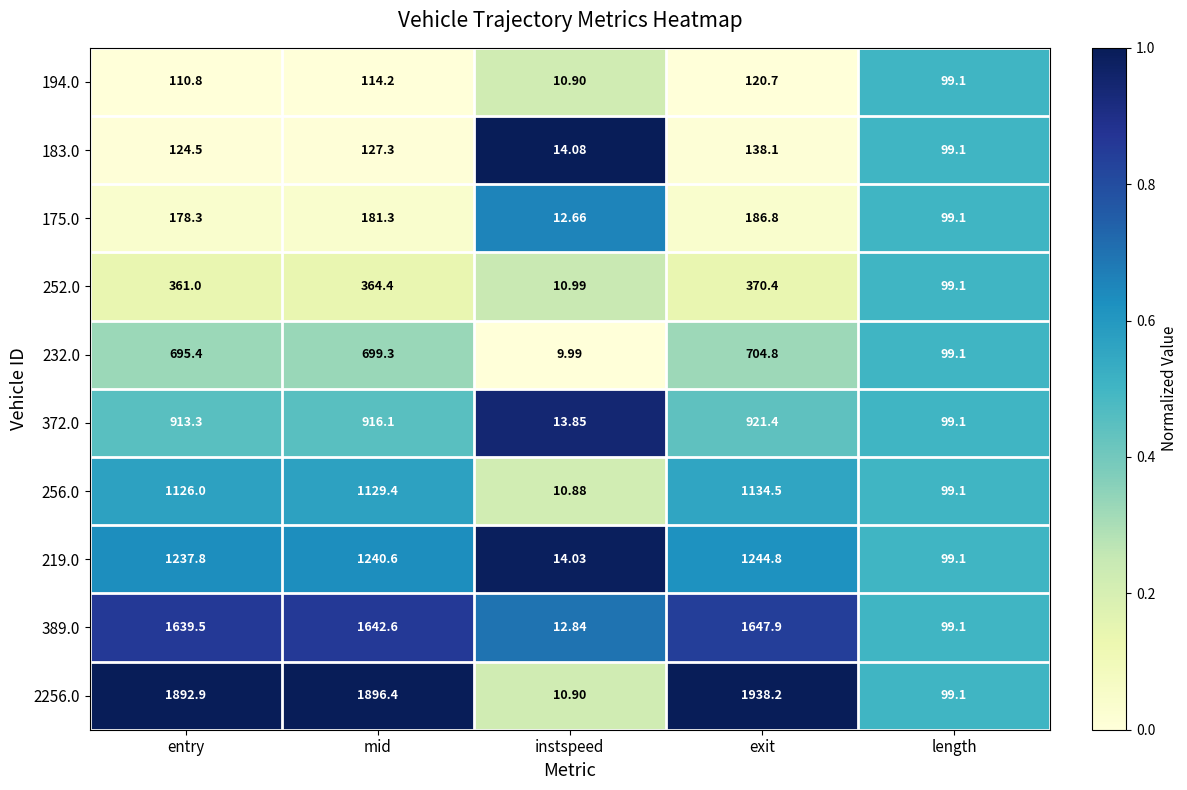

Rank the categories by 2256.0 value from highest to lowest.

exit, mid, entry, length, instspeed